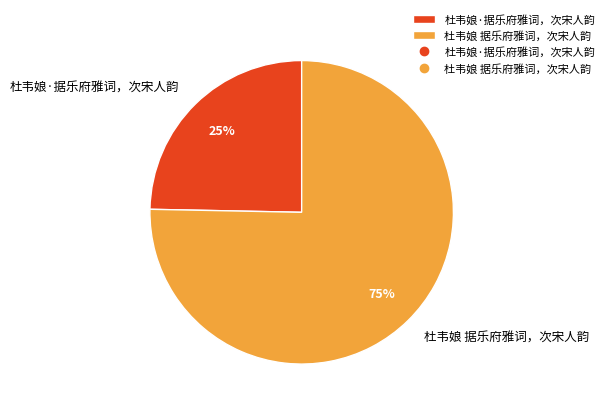

Is 杜韦娘 据乐府雅词，次宋人韵 the majority of the pie?

Yes